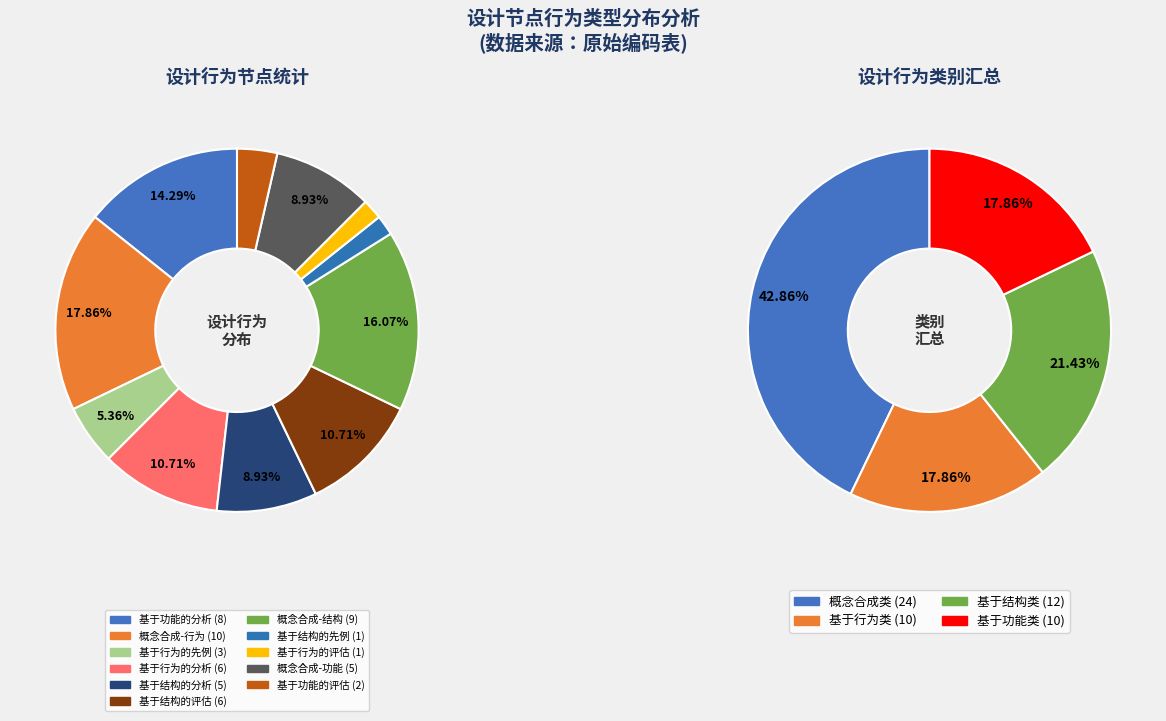

Is 概念合成-功能 the majority of the pie?

No